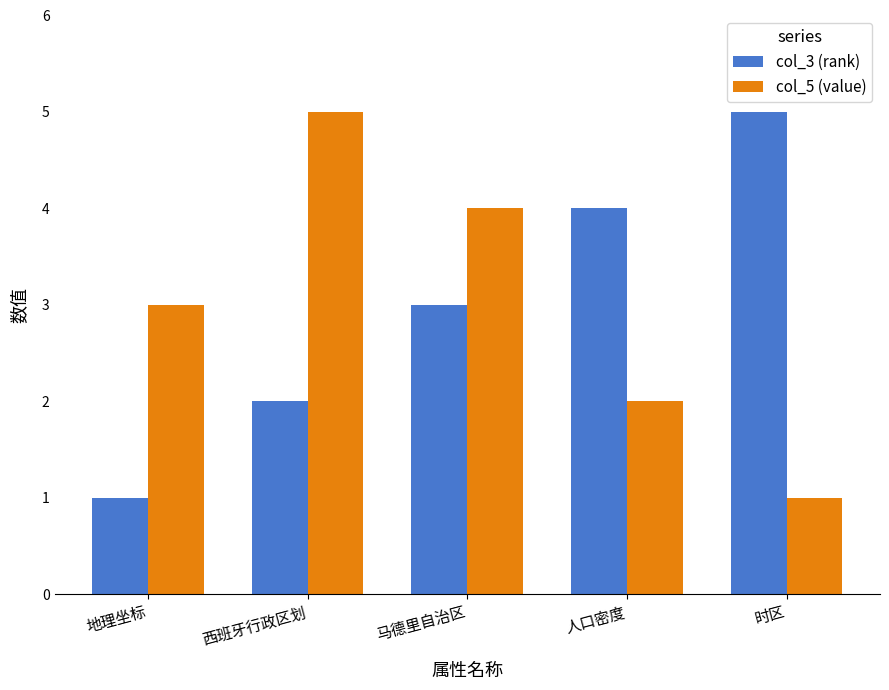

What is the minimum value for col_5 (value)?

1